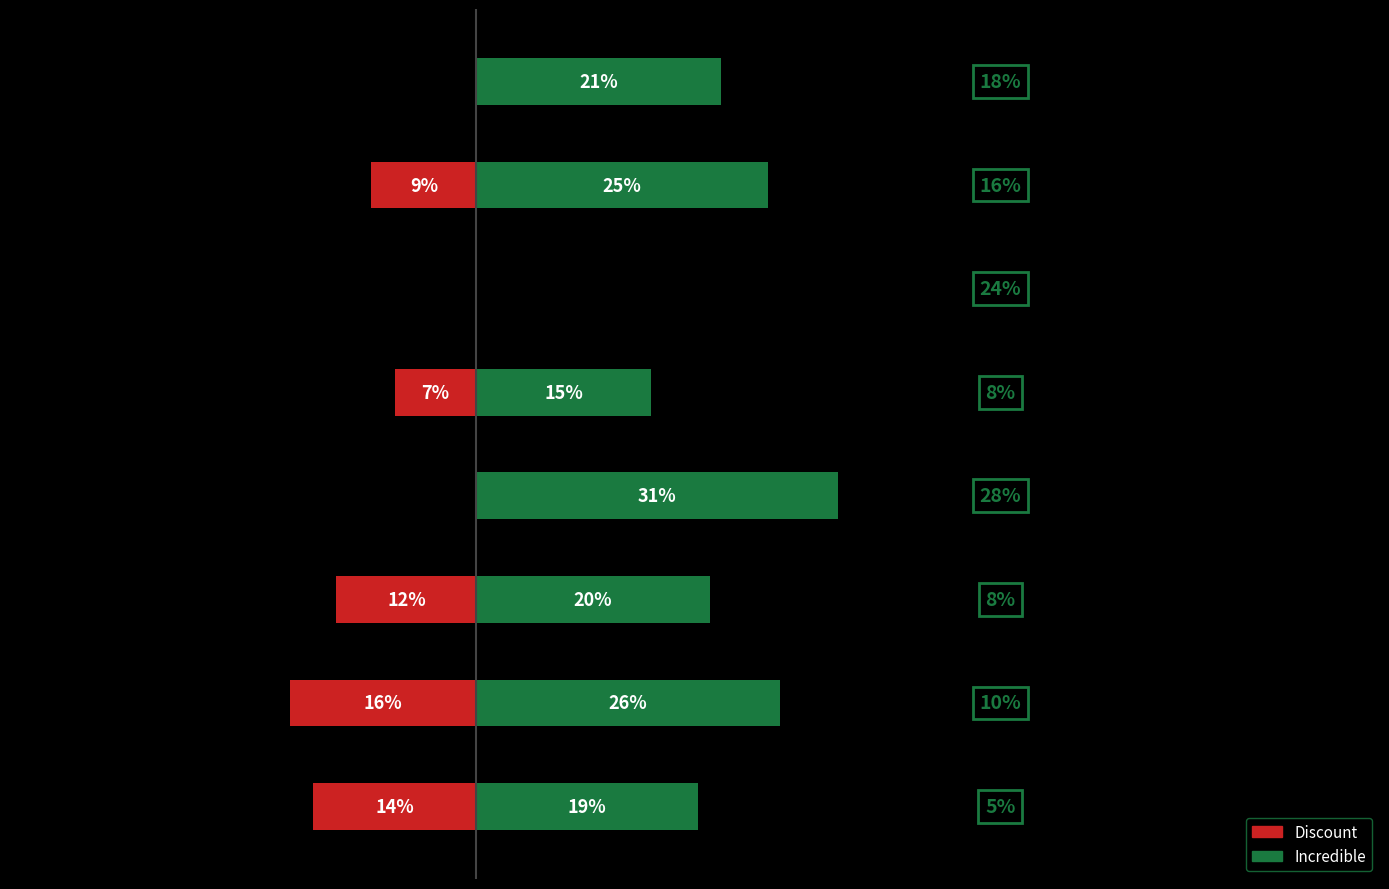

Which series changed the most between 0 and 7?

Discount